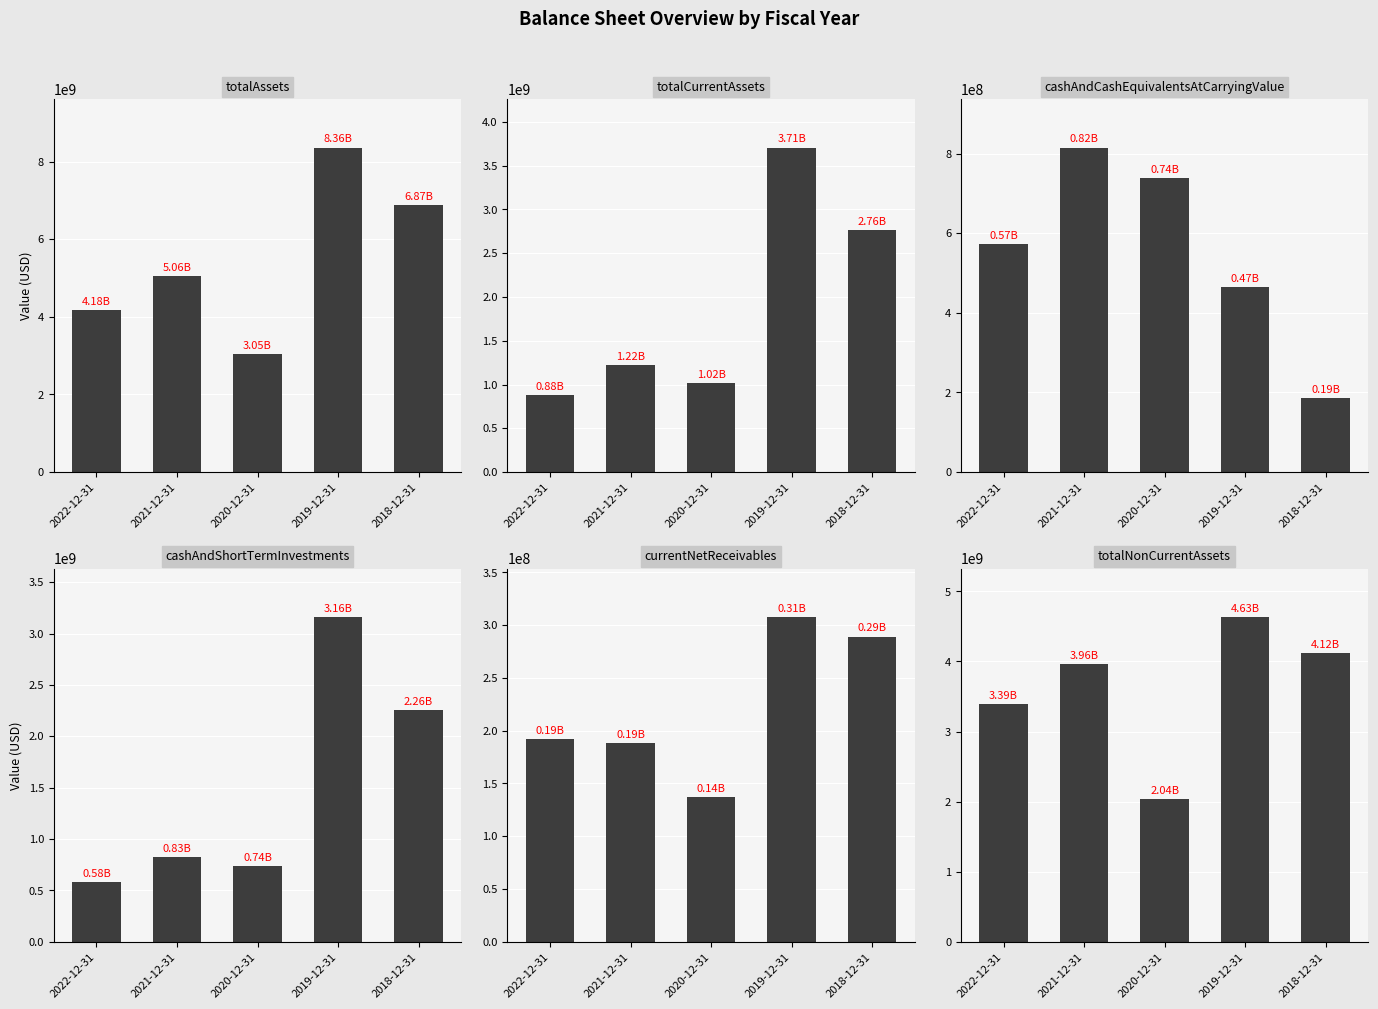

What is the difference between the totalNonCurrentAssets values at 2019-12-31 and 2022-12-31?

1238405000